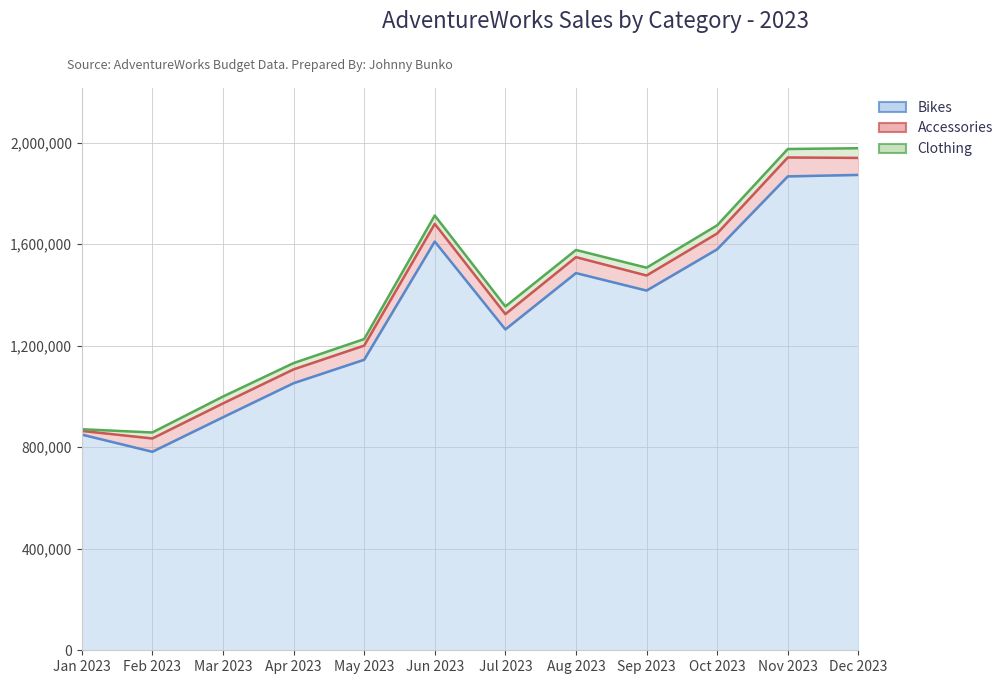

True or false: Bikes and Clothing cross at least once.

False